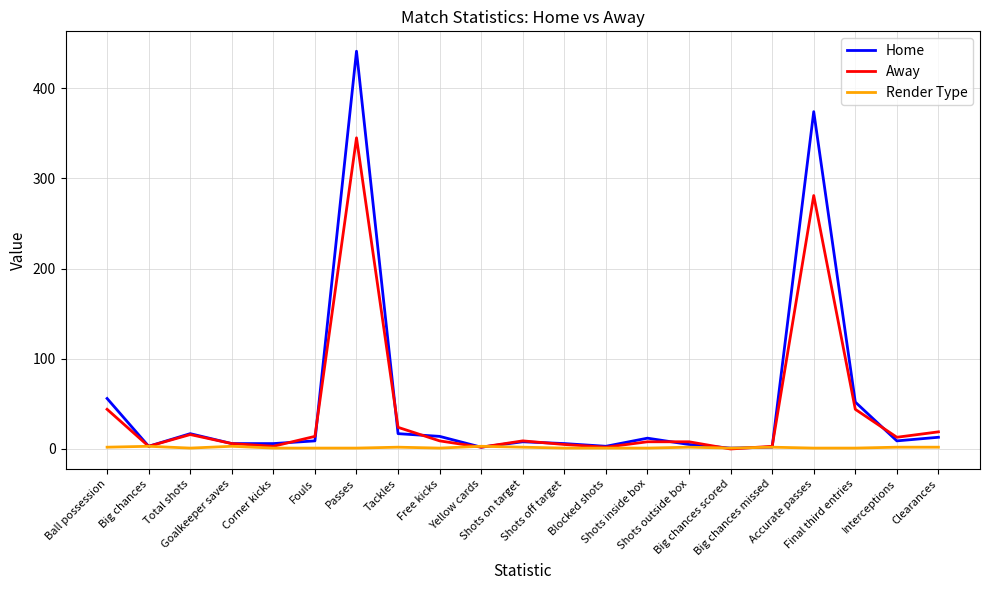

The Away series shows 3 at Big chances missed. True or false?

True